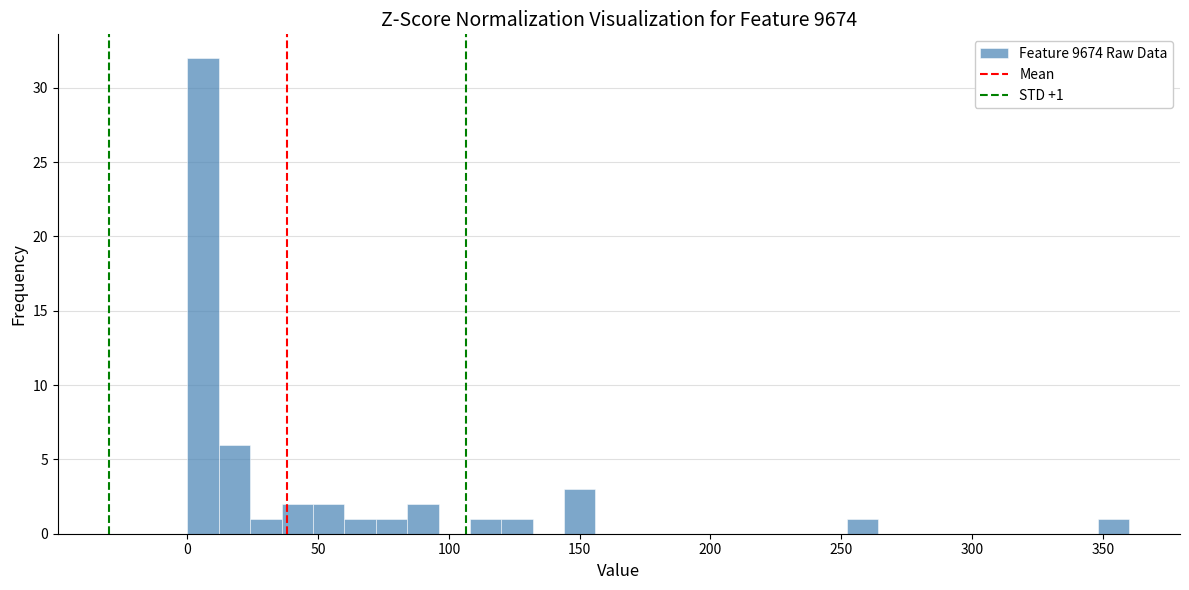

Read against the x-axis, roughly where is the centre of the tallest bar?

5